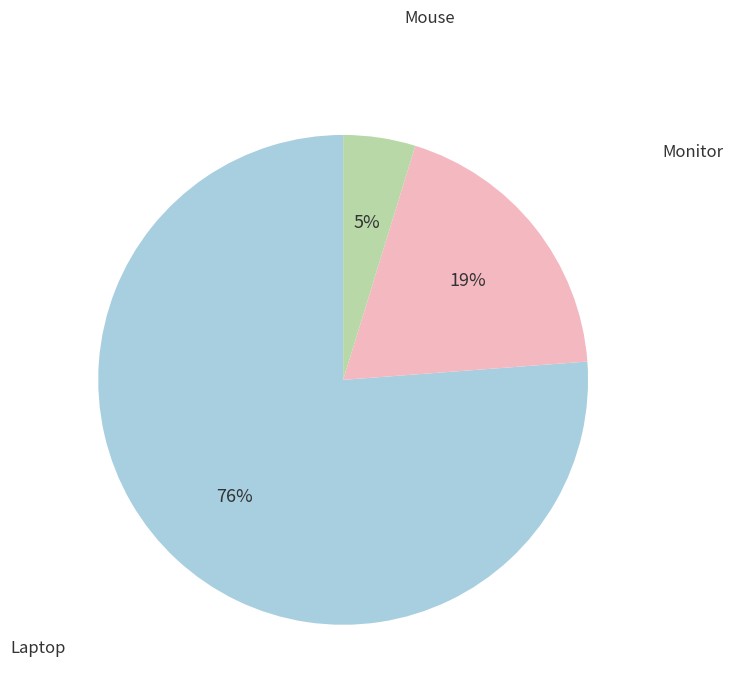

What is the smallest slice in the pie chart?

Mouse